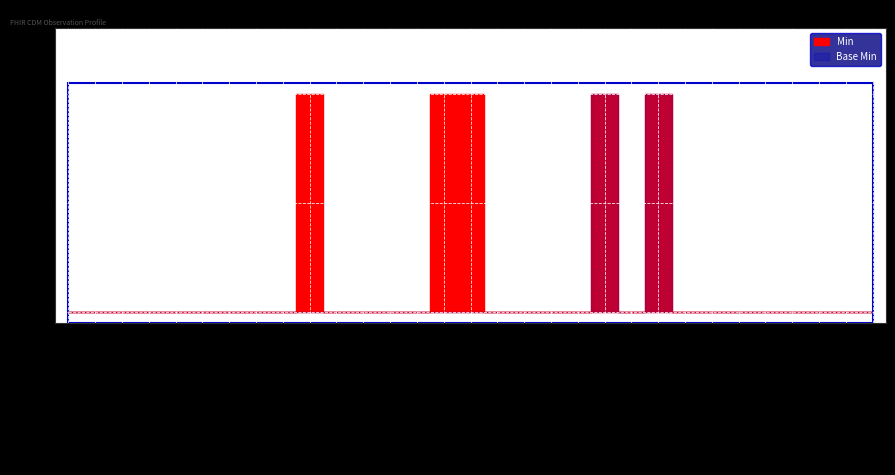

True or false: Base Min and Min intersect in this chart.

False